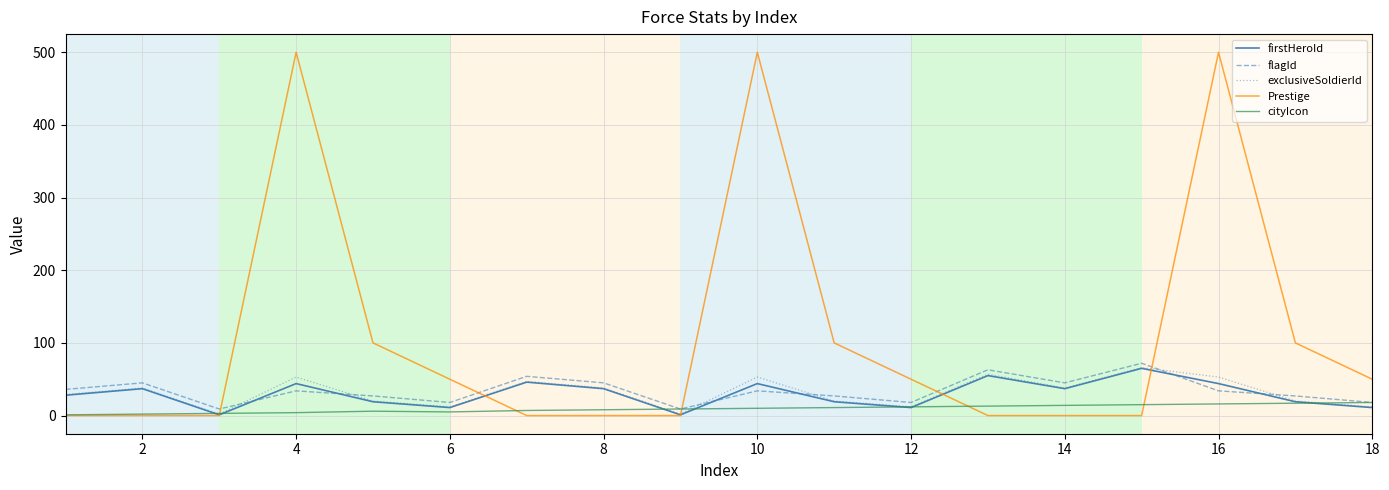

What are all the series names shown in the legend?

firstHeroId, flagId, exclusiveSoldierId, Prestige, cityIcon